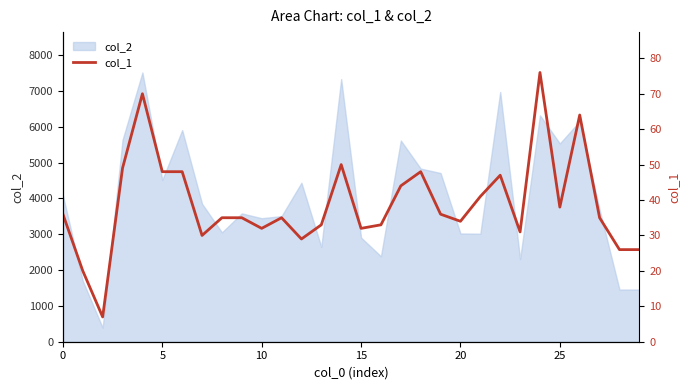

What is the sum of all values?

1168